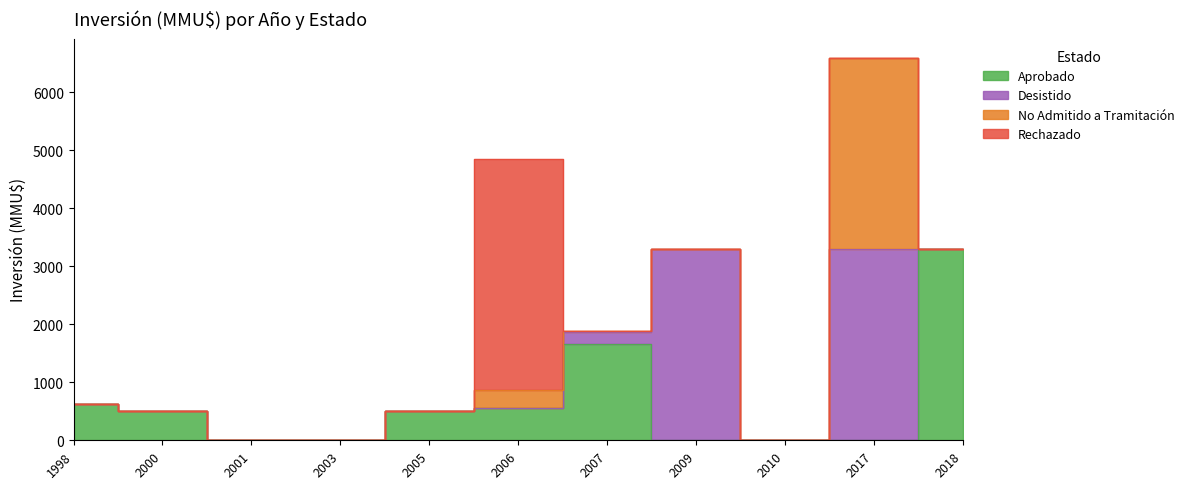

True or false: Desistido and Aprobado intersect in this chart.

True